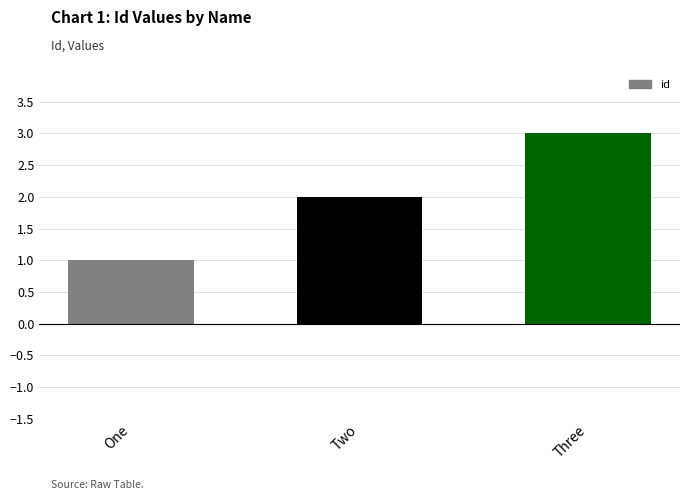

What is the difference between the values at Three and Two?

1